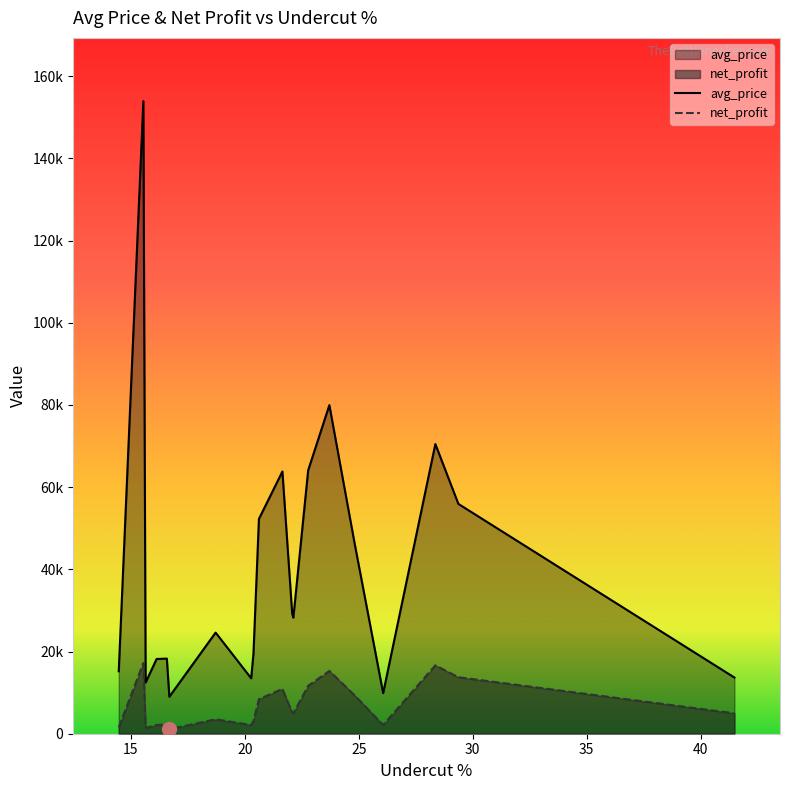

Is it true that net_profit equals 1541.0 at 14.47?

True